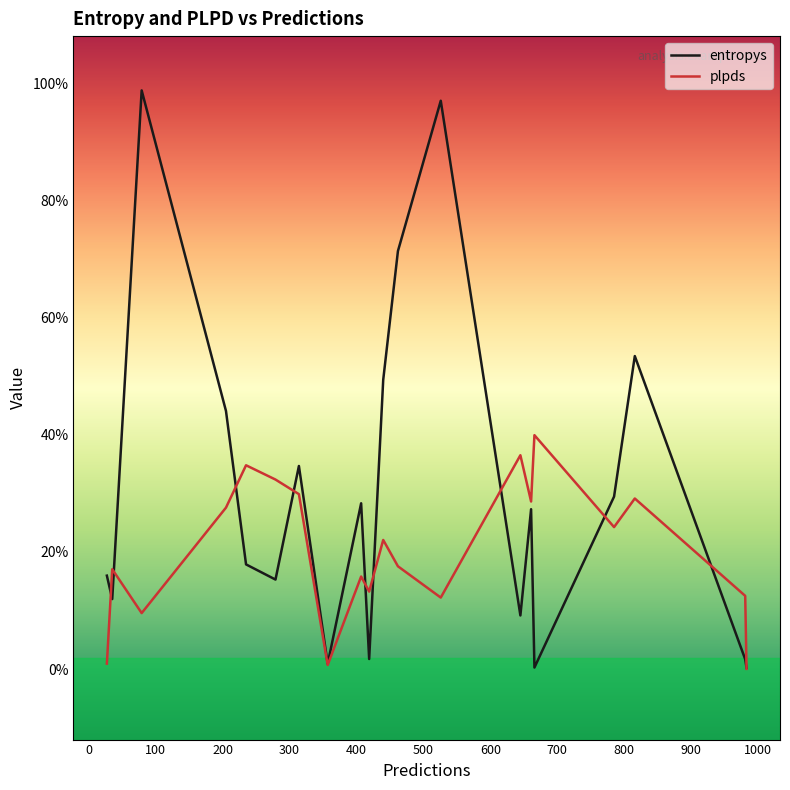

Is this an area chart (filled region under the line)?

No